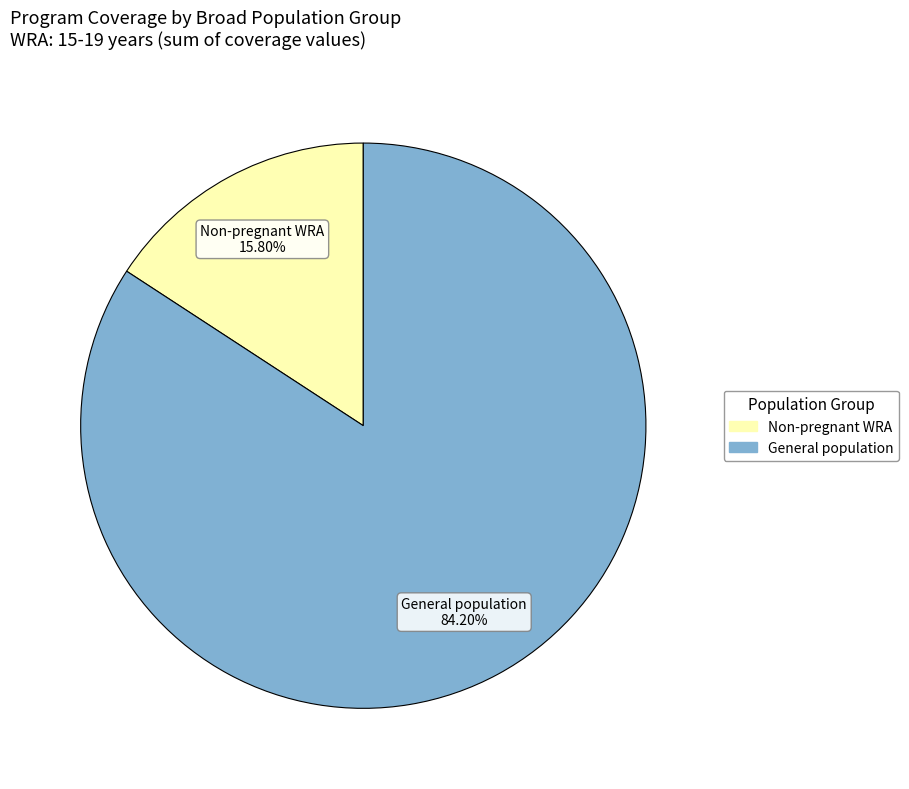

Is there any slice that represents more than half of the pie?

Yes